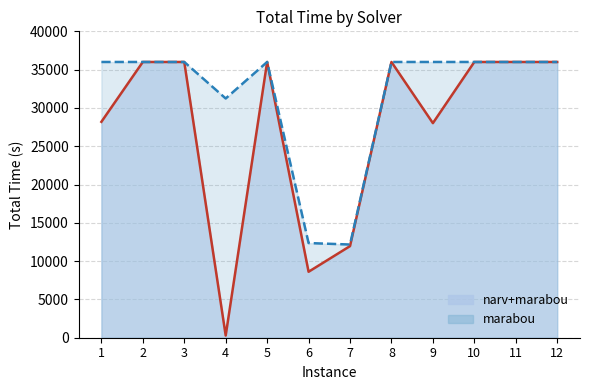

The marabou series shows 36000.0 at 8. True or false?

True